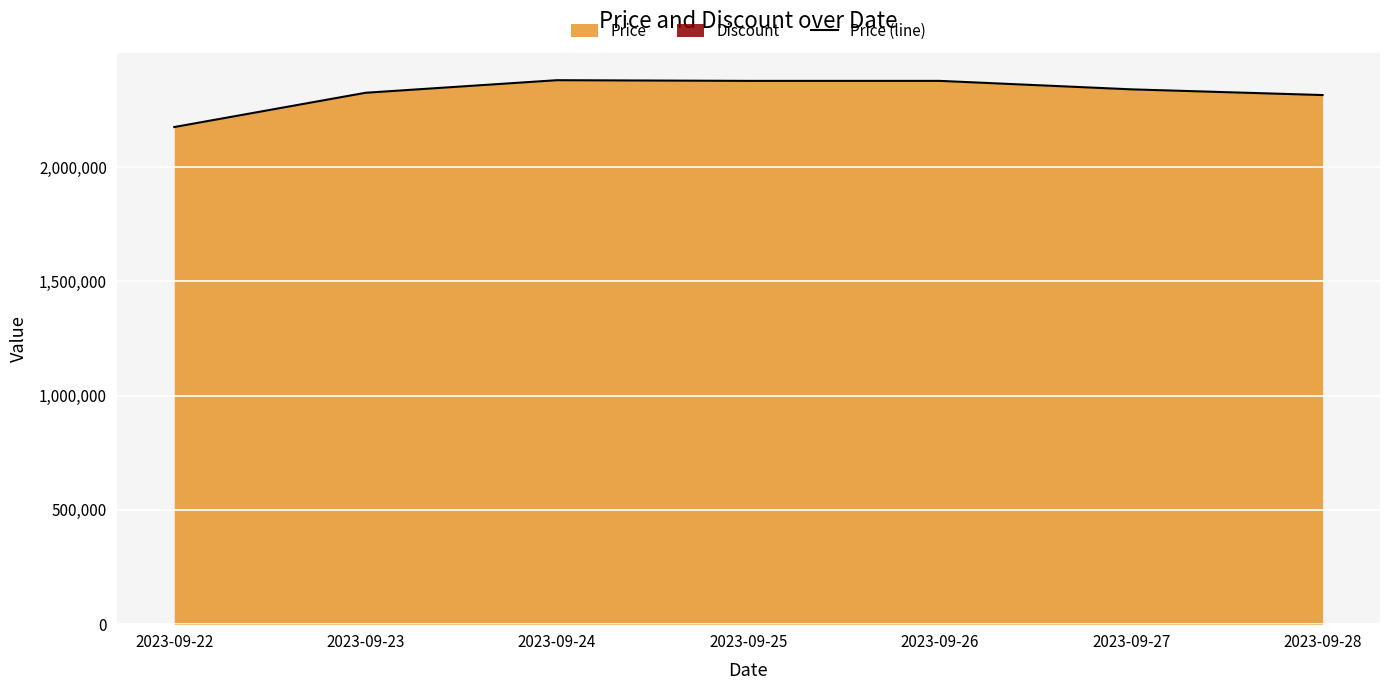

The chart shows a value of 2873477 at 2023-09-22. True or false?

False